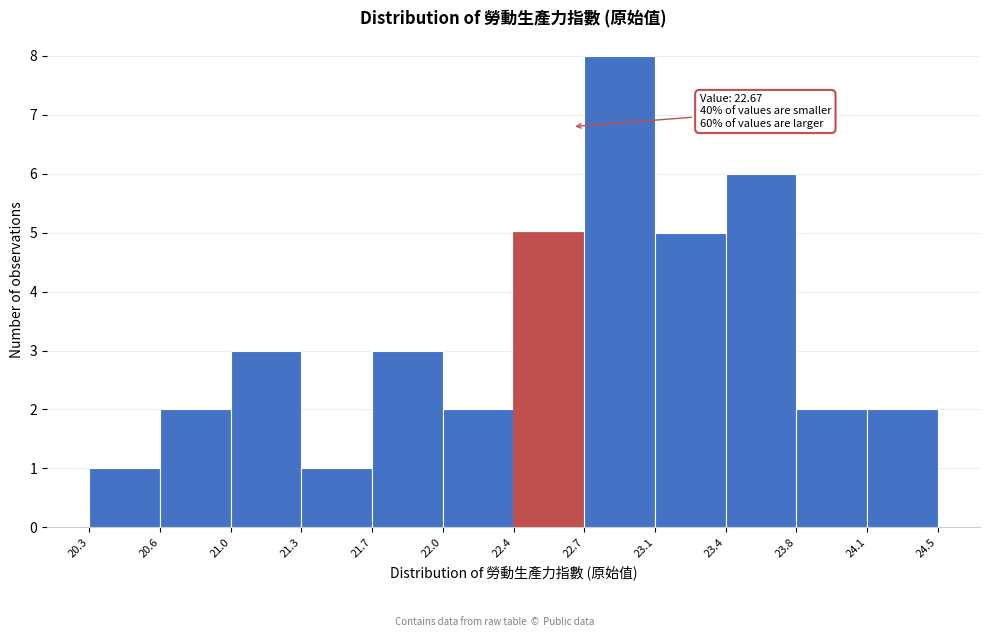

Which range on the x-axis has the tallest bar?

22.7 to 23.1